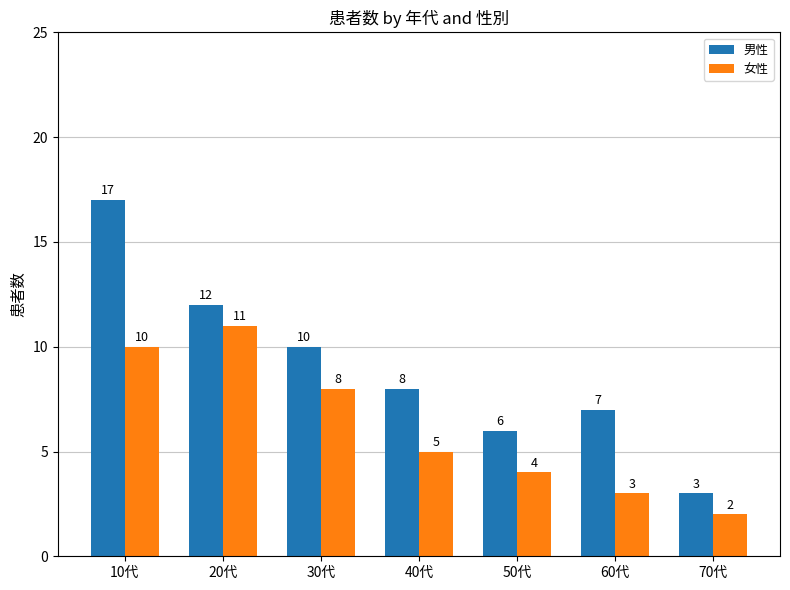

At which category is the sum across all series the highest?

10代